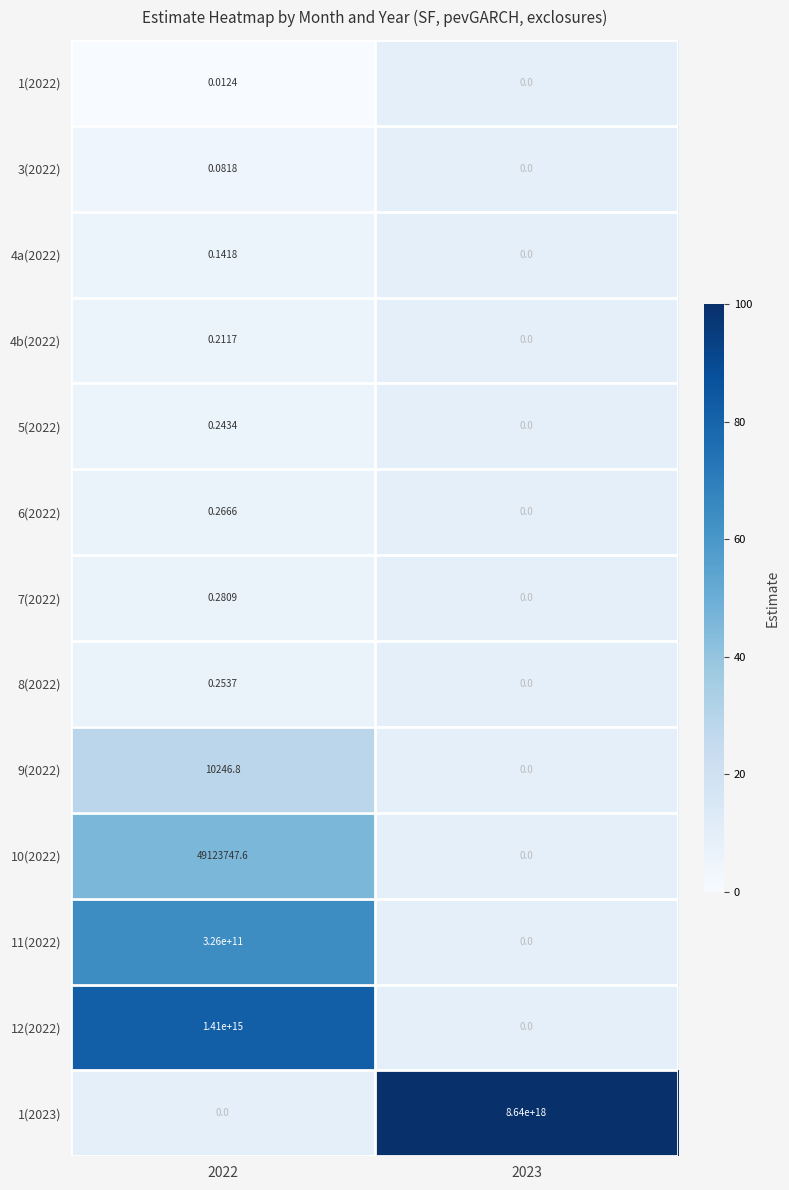

How many data points does each series have?

2